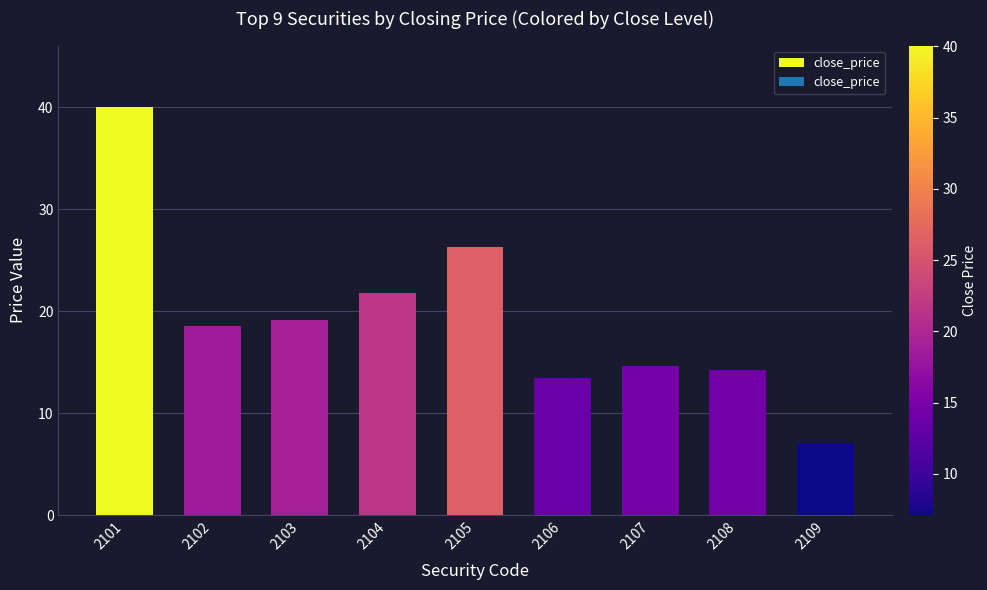

Approximately how many times larger is the value at 2101 compared to 2108?

2.8